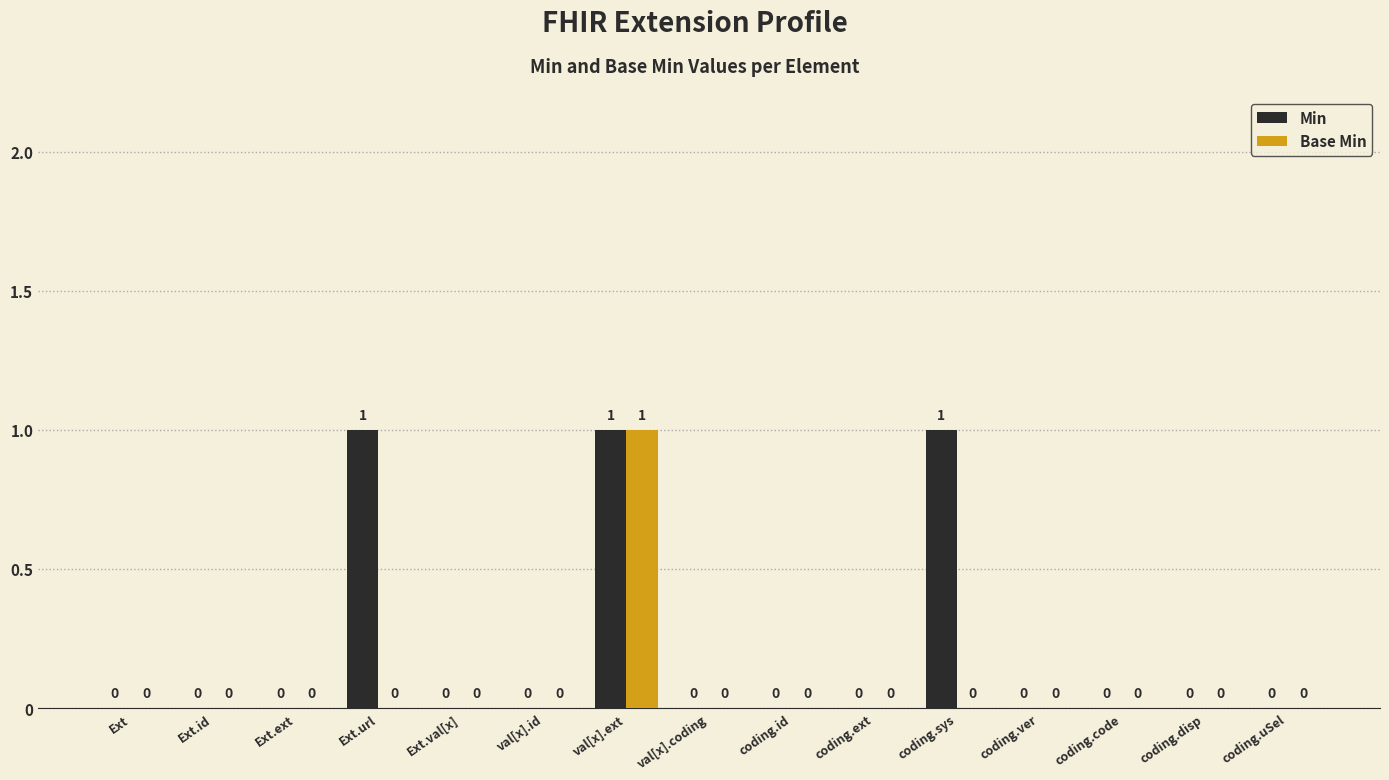

How many Min values are between 0 and 1?

15